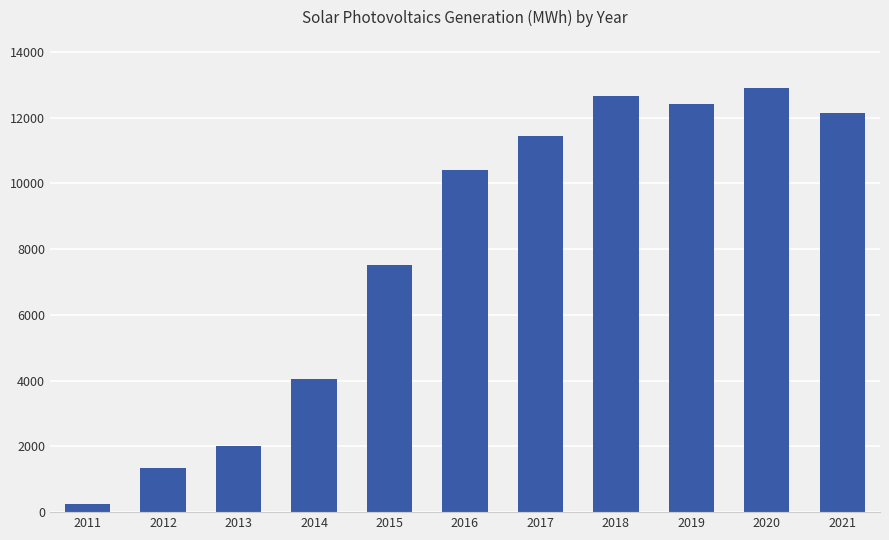

What is the change in value from 2011 to 2021?

+11894.3